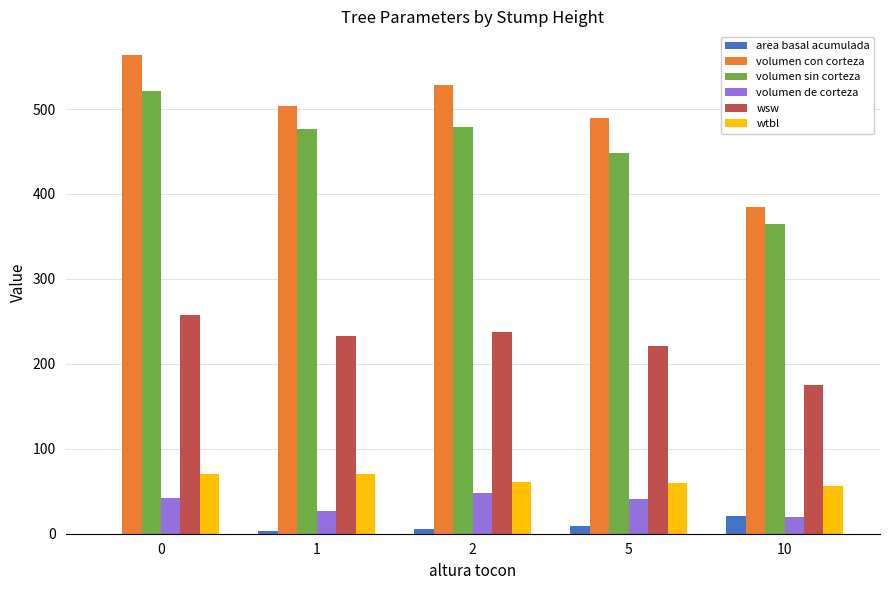

How many distinct data groups are displayed?

6